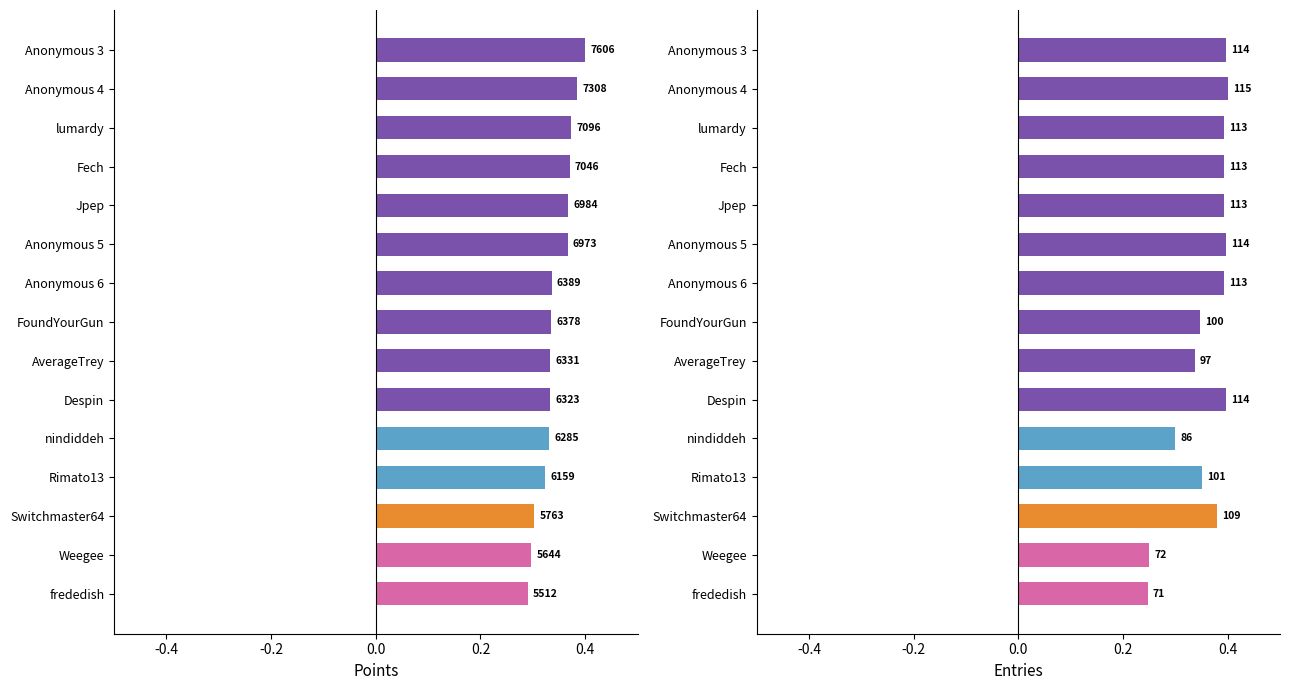

Rank the series by their maximum value, from lowest to highest.

Points, Entries